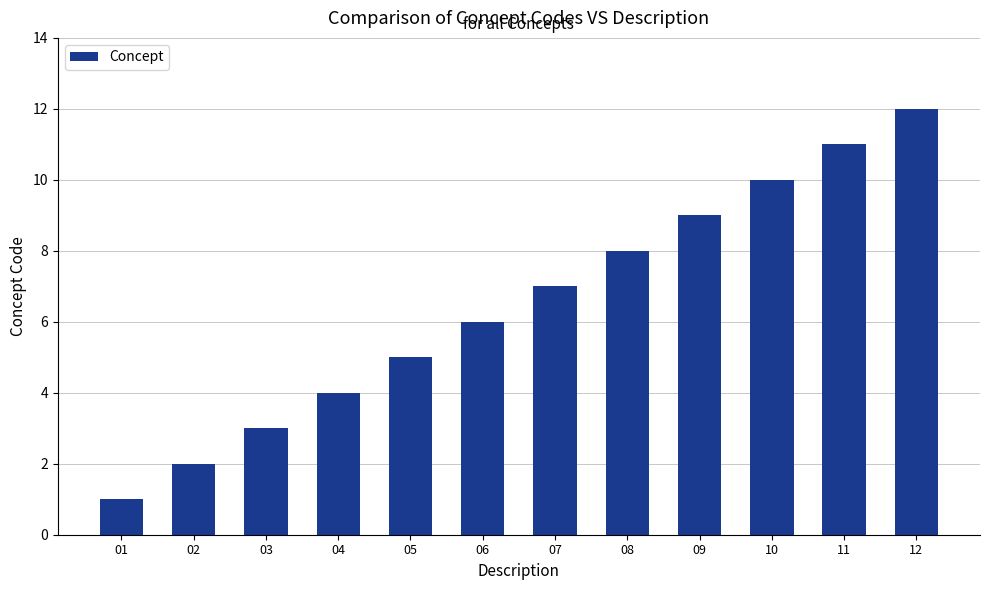

Reading left to right, what are all the values shown in this chart?

1	2	3	4	5	6	7	8	9	10	11	12